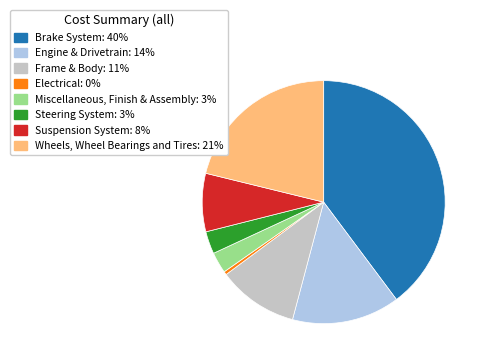

Which category has the biggest portion of the pie?

Brake System